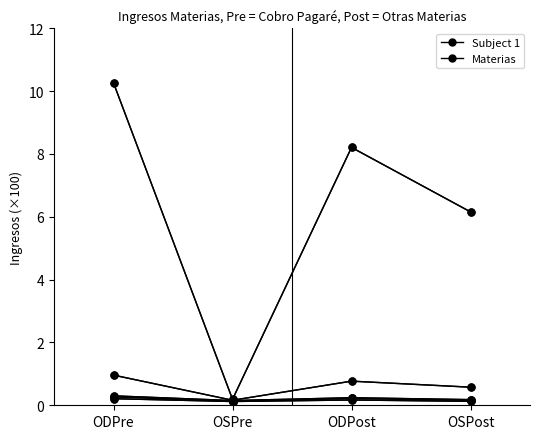

What is the greatest value displayed?

10.3